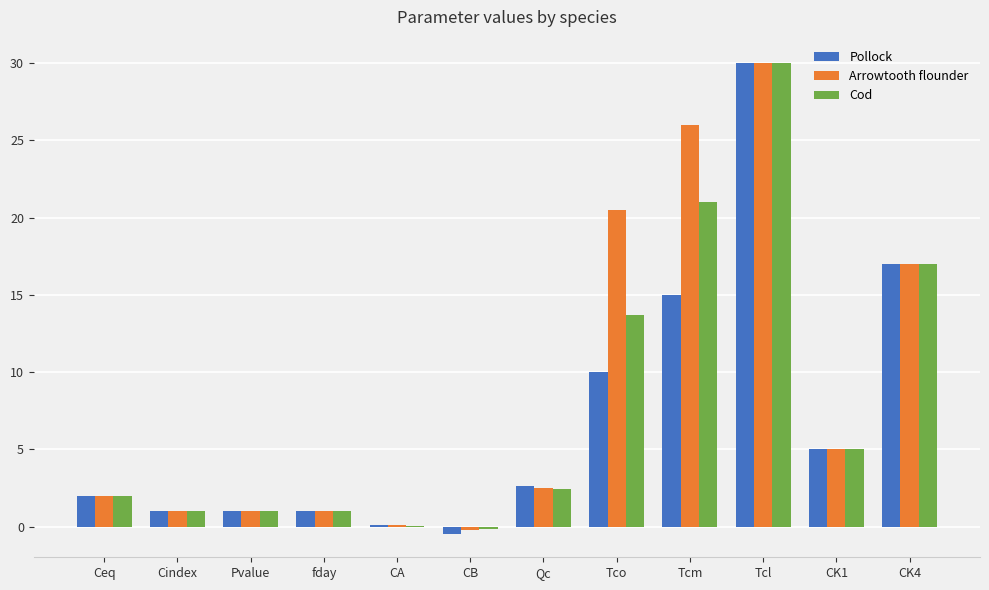

What is the maximum value shown in the chart?

30.0